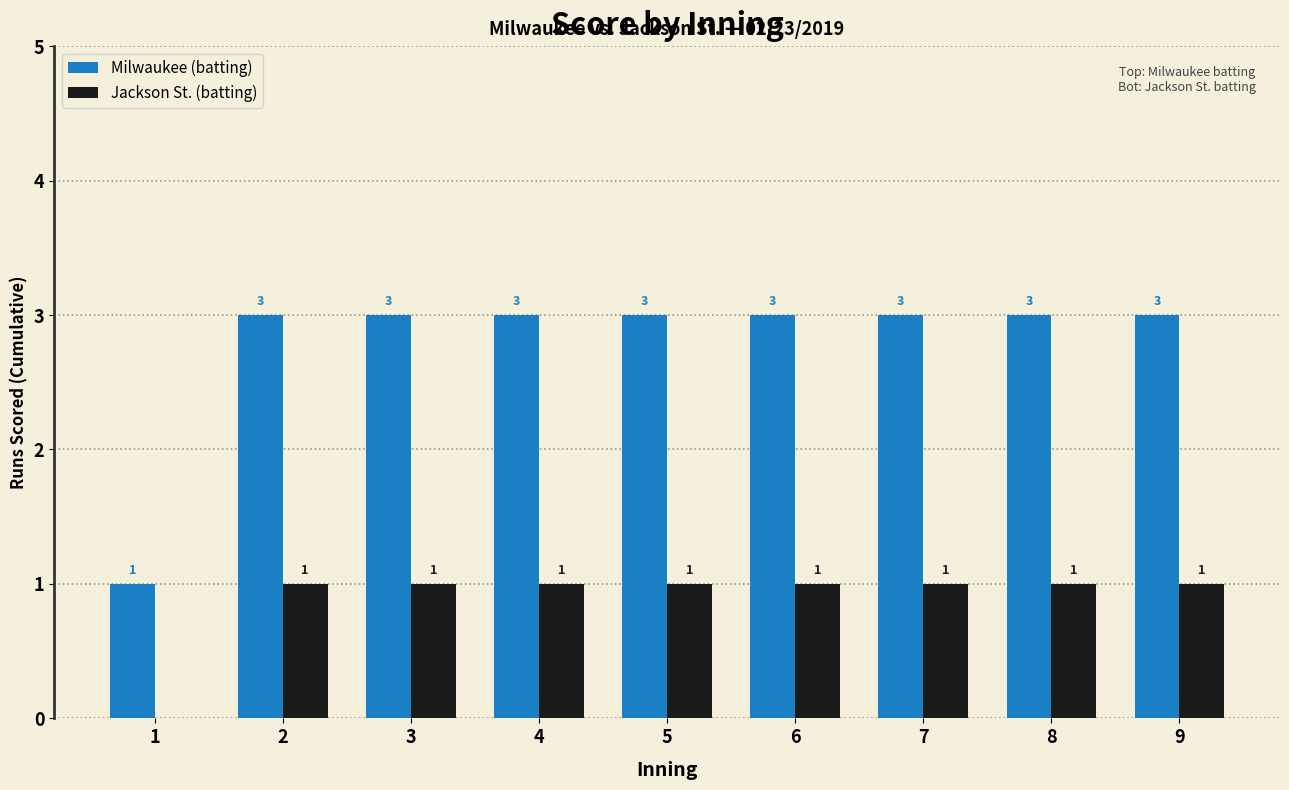

True or false: Jackson St. (batting) has a value of 1 at 7.

True